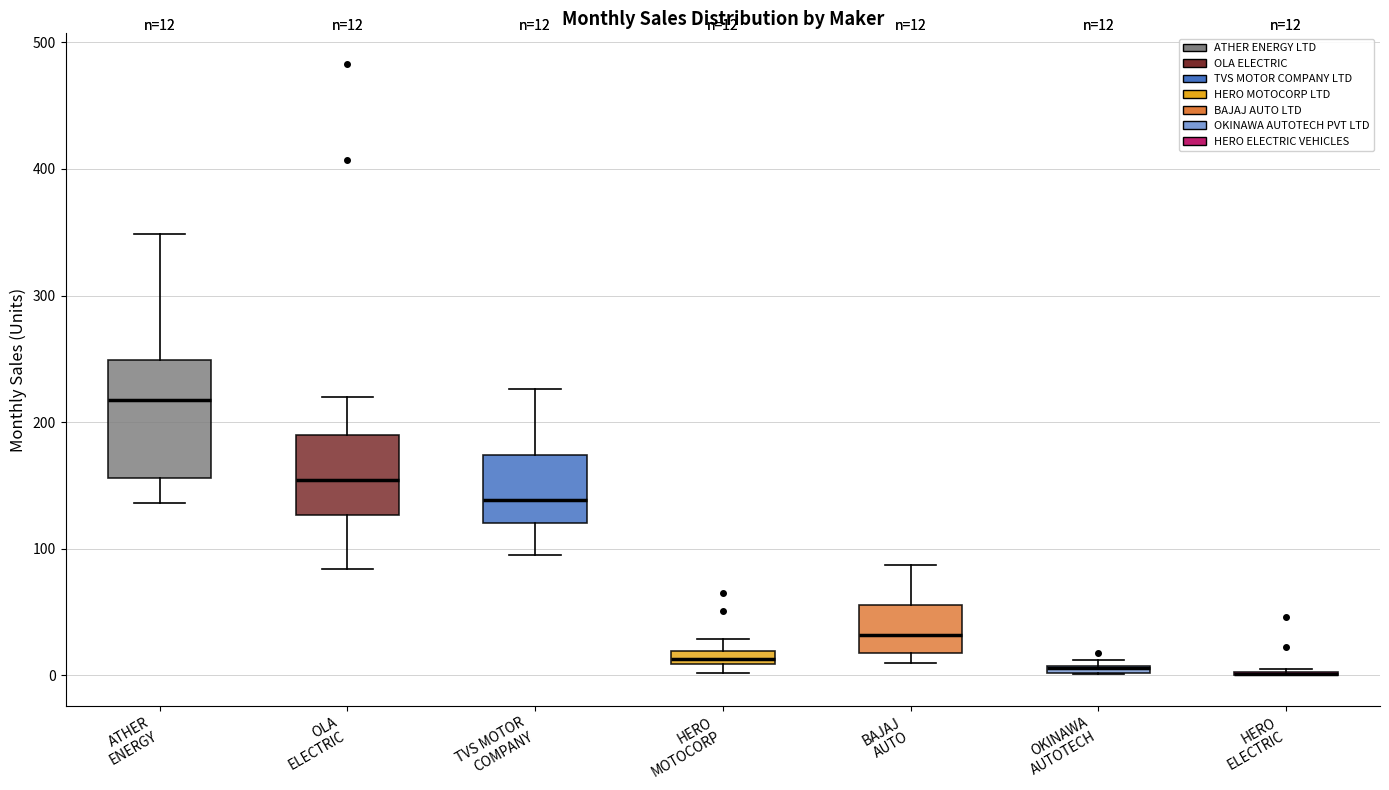

Which box is the tallest, from its lower edge to its upper edge?

ATHER ENERGY